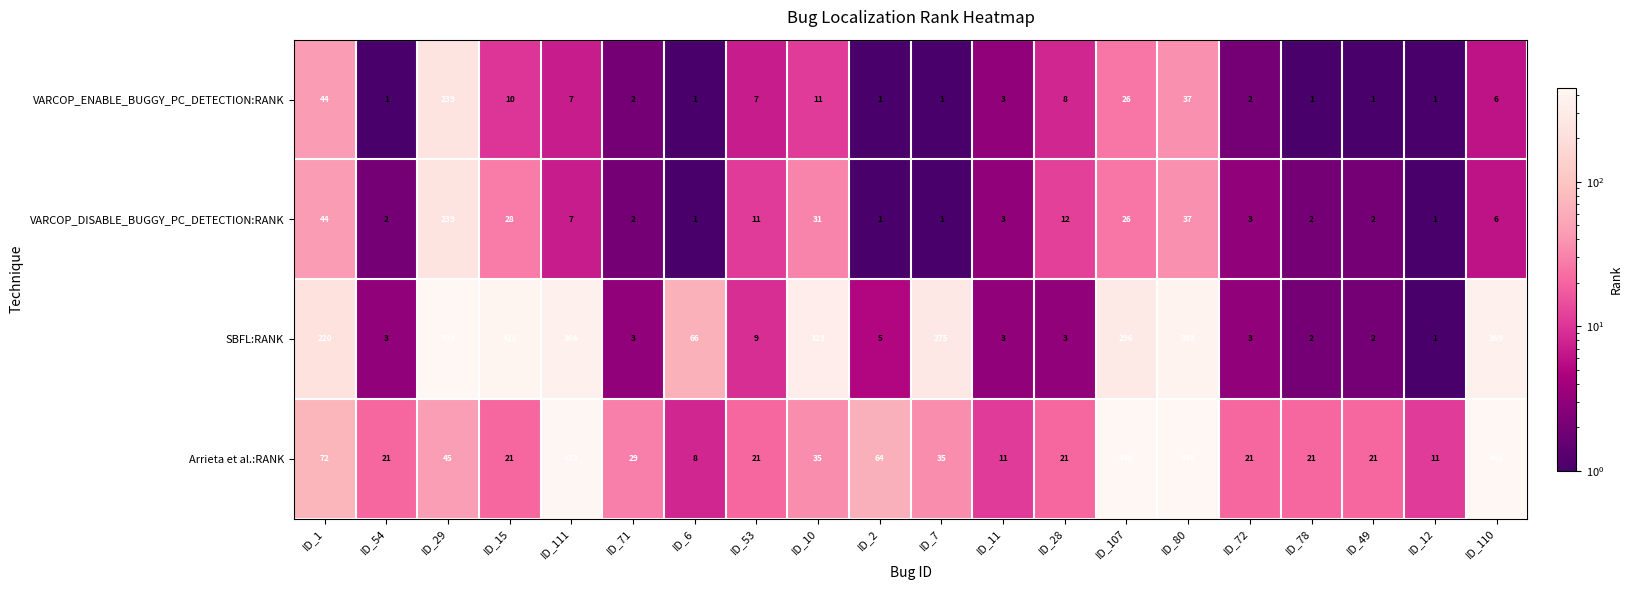

What is the minimum value shown in the chart?

1